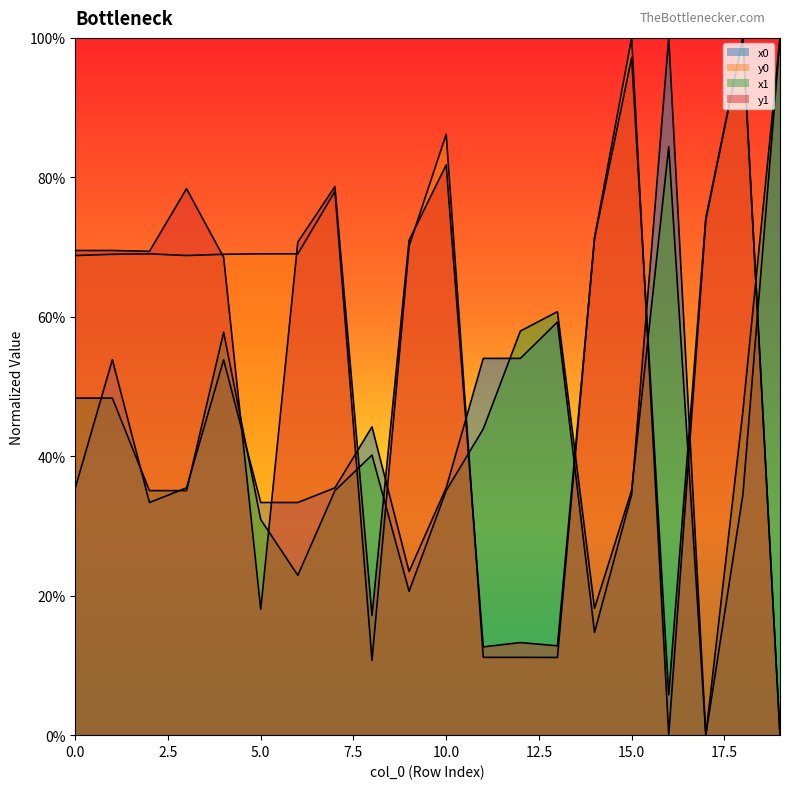

Rank the series at 7 from highest to lowest value.

y1, y0, x0, x1